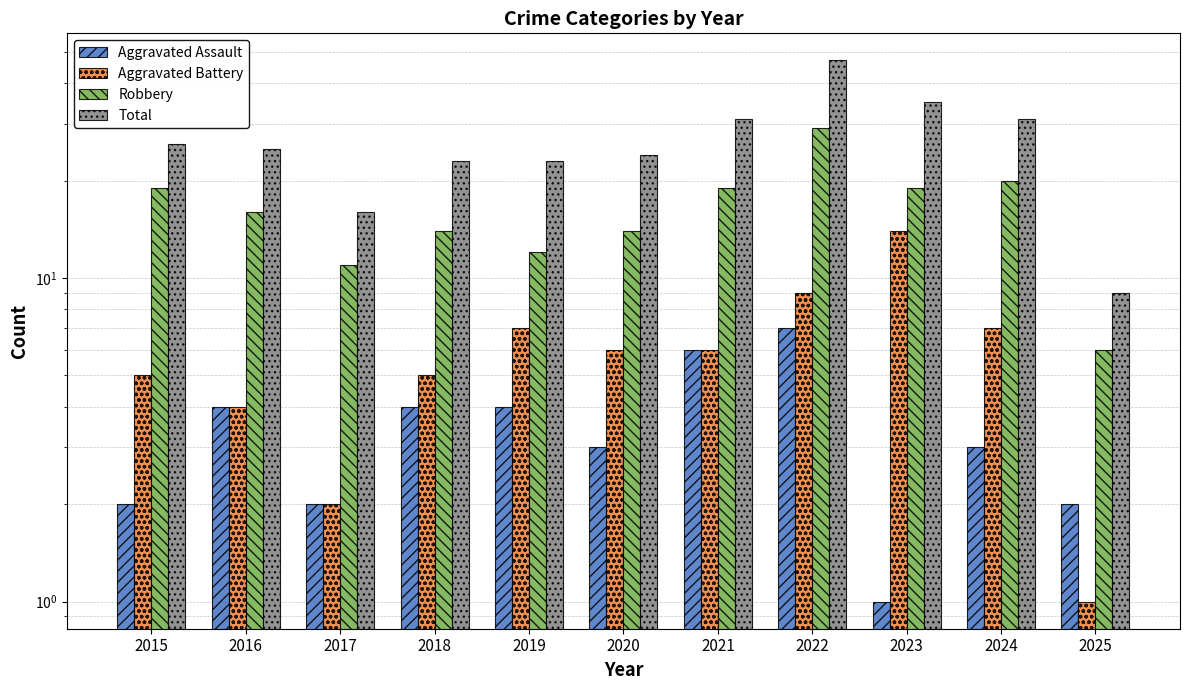

Reading right to left, extract all data points from this chart.

Aggravated Assault: 2	3	1	7	6	3	4	4	2	4	2
Aggravated Battery: 1	7	14	9	6	6	7	5	2	4	5
Robbery: 6	20	19	29	19	14	12	14	11	16	19
Total: 9	31	35	47	31	24	23	23	16	25	26